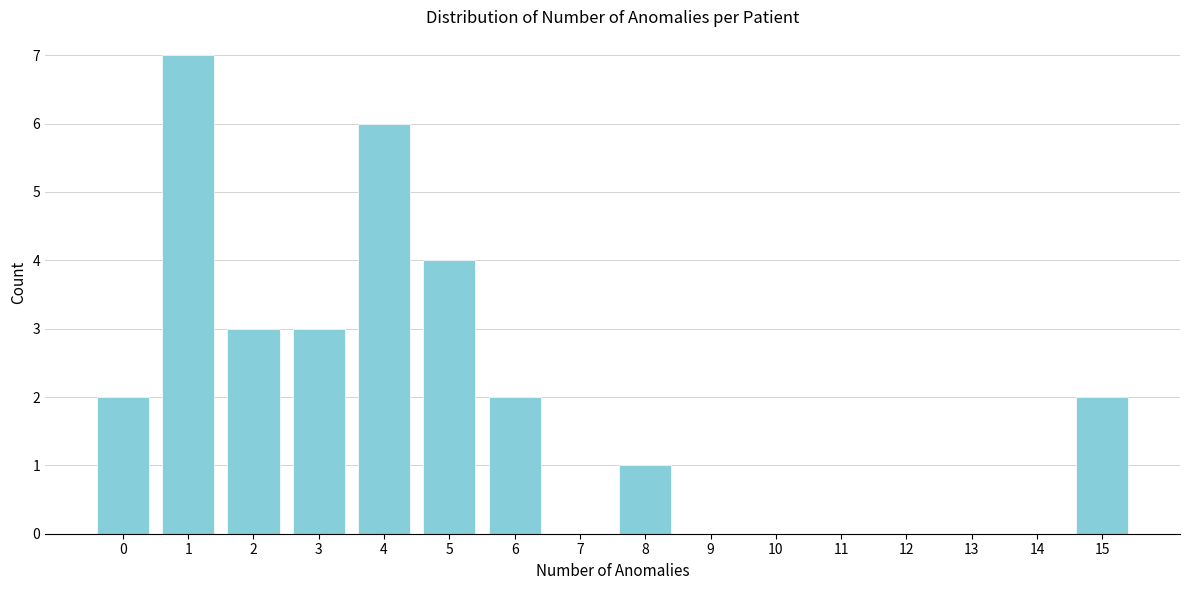

Reading left to right, transcribe all the data shown in this chart.

0=2	1=7	2=3	3=3	4=6	5=4	6=2	7=0	8=1	9=0	10=0	11=0	12=0	13=0	14=0	15=2